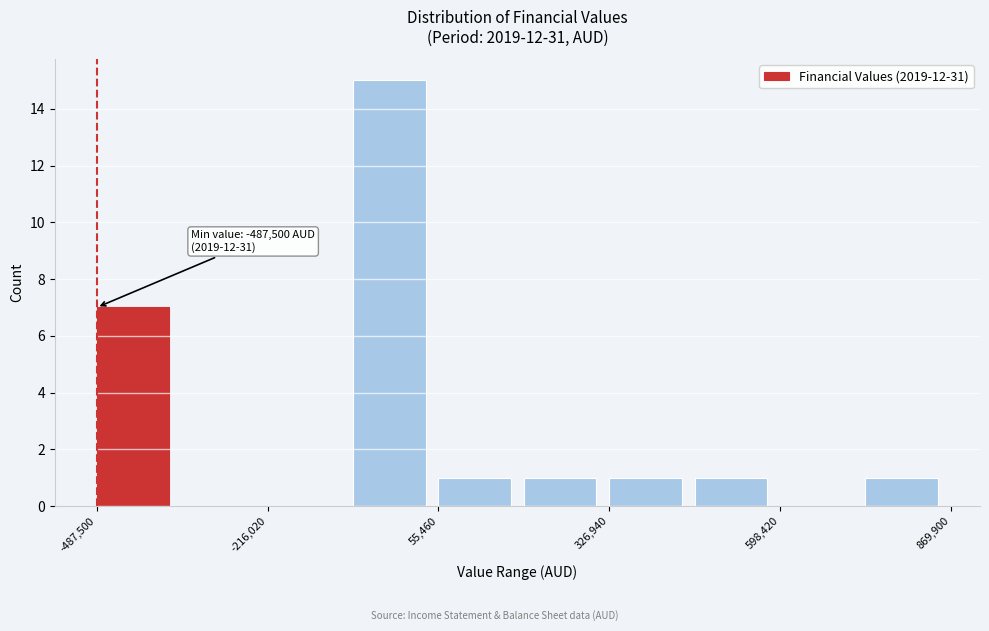

Around what value on the x-axis is the tallest bar? Give the approximate position of its centre, as read against the axis.

0